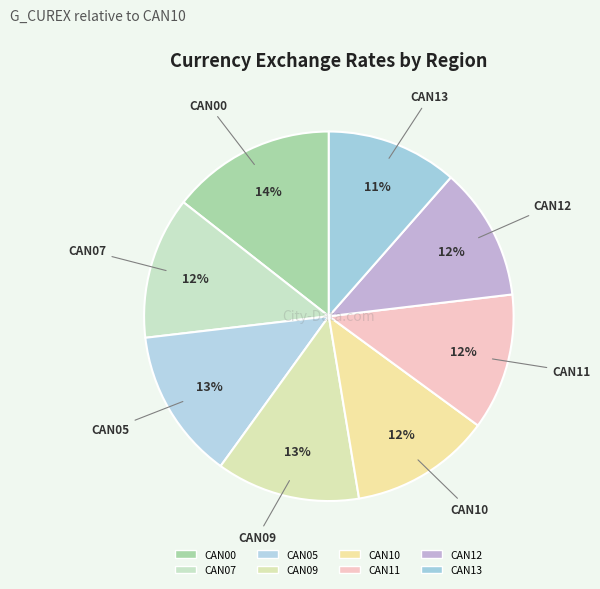

To the nearest percent, what is the difference between the largest and smallest slice percentages?

3%